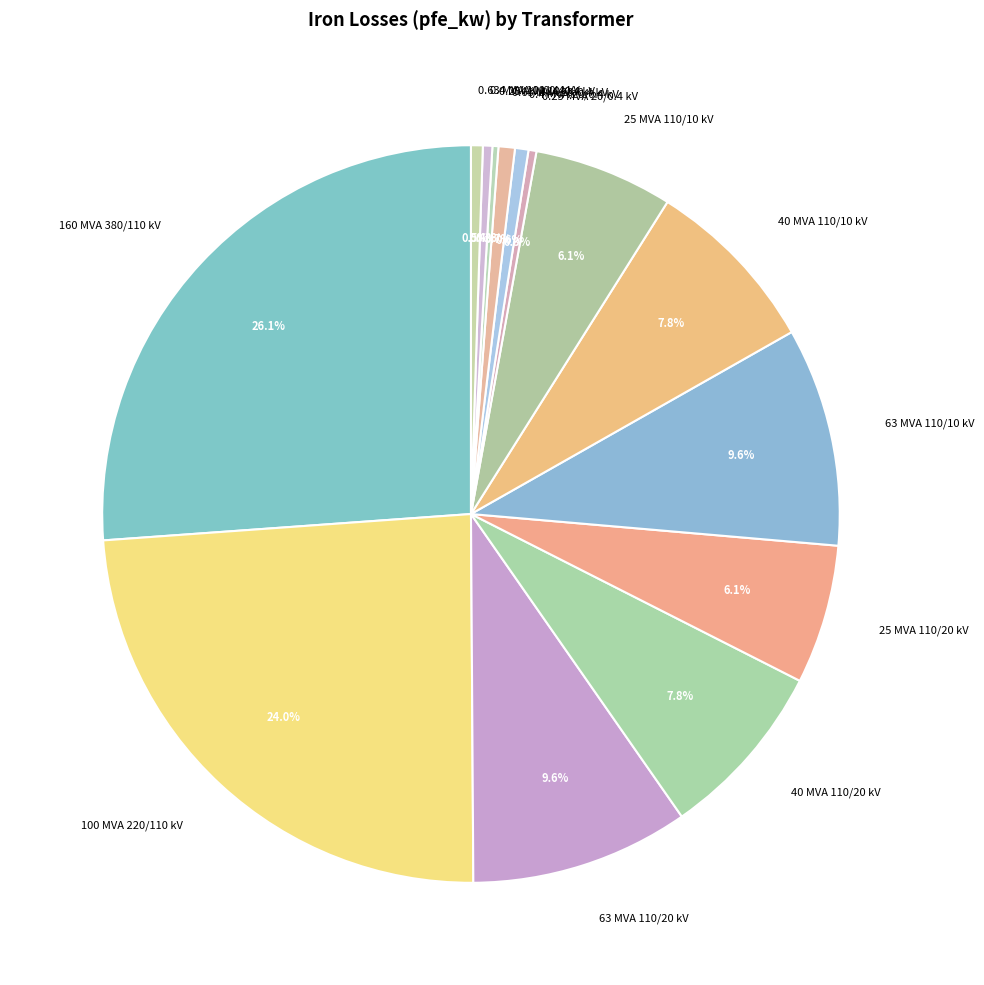

What percentage is NOT represented by 0.4 MVA 10/0.4 kV?

99.6%